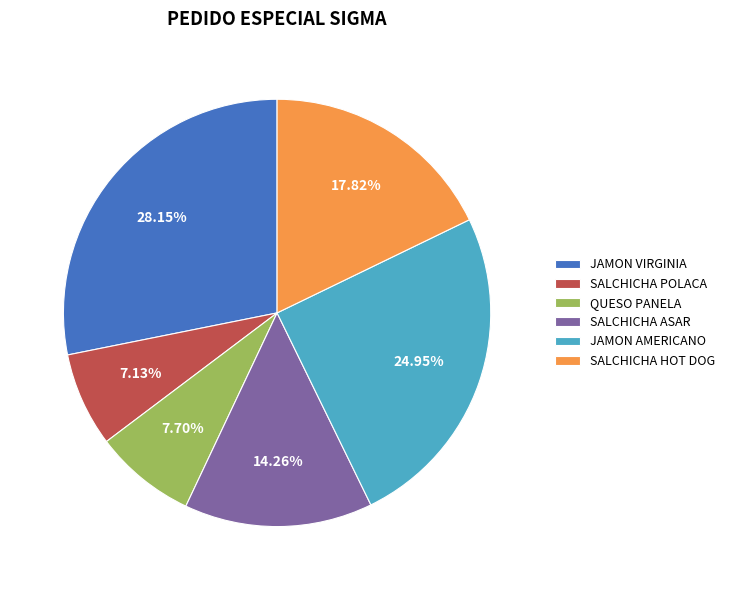

Between SALCHICHA ASAR and JAMON VIRGINIA, which is larger?

JAMON VIRGINIA